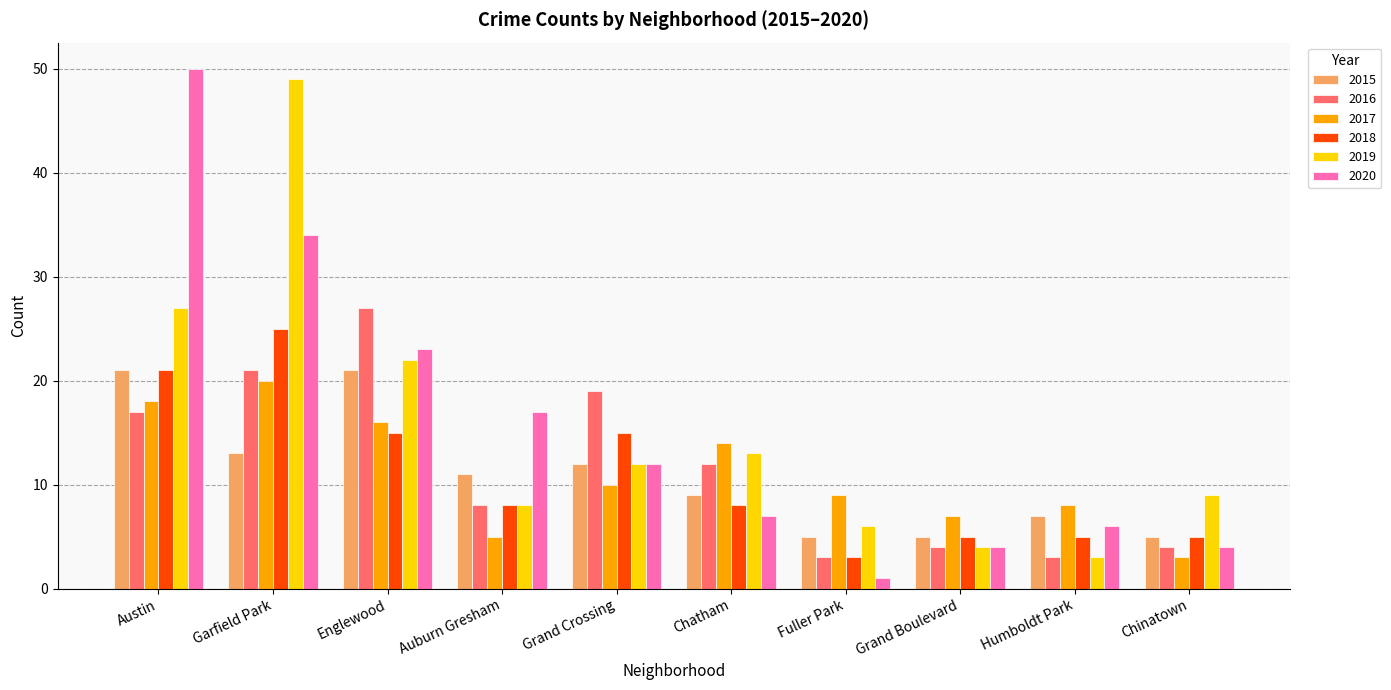

Which series has the largest total across all categories?

2020